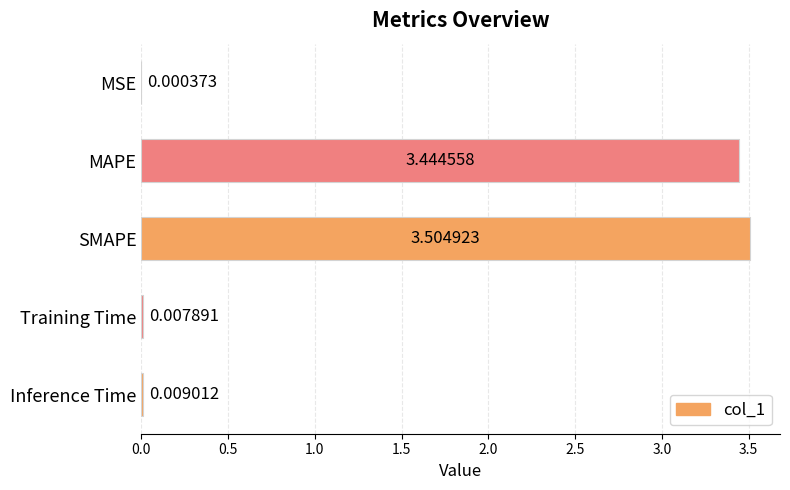

Are the bars horizontal?

Yes